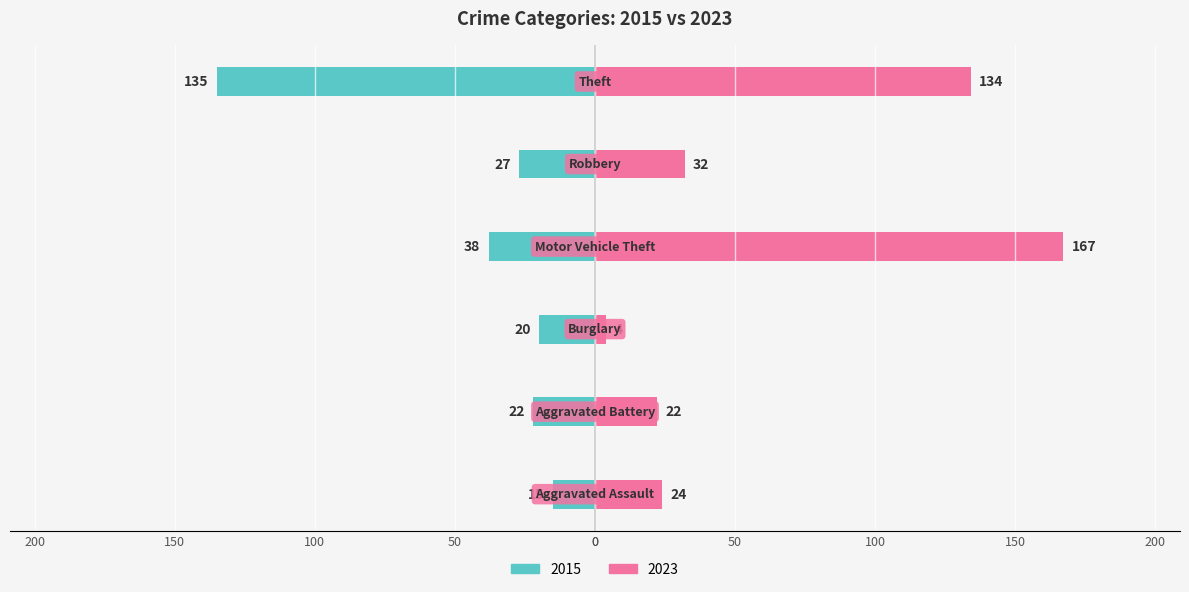

How many data points does each series have?

6